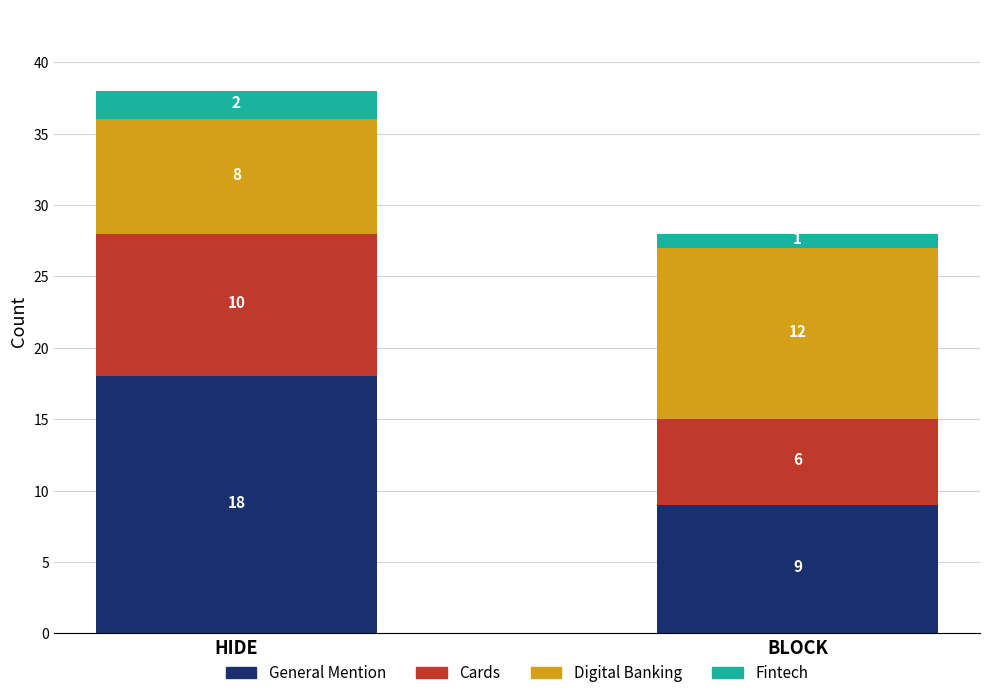

The value of General Mention at HIDE is 18. True or false?

True